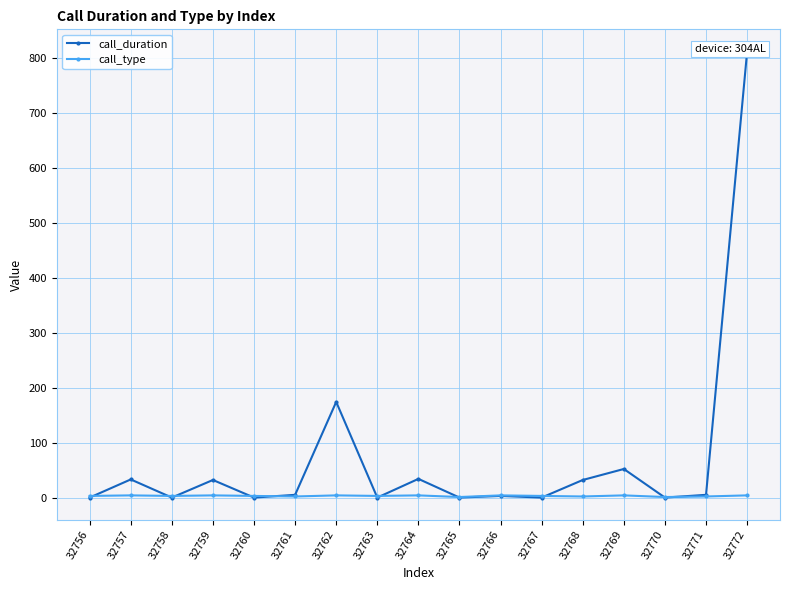

What is the value of the call_type point at the 5th from the left?

3